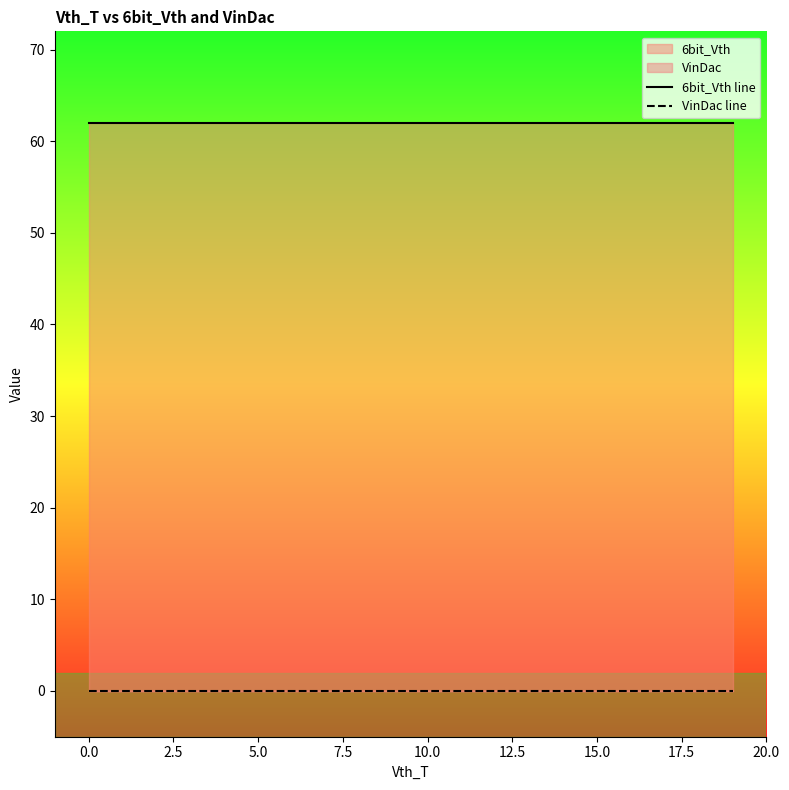

True or false: VinDac line and 6bit_Vth line intersect in this chart.

False